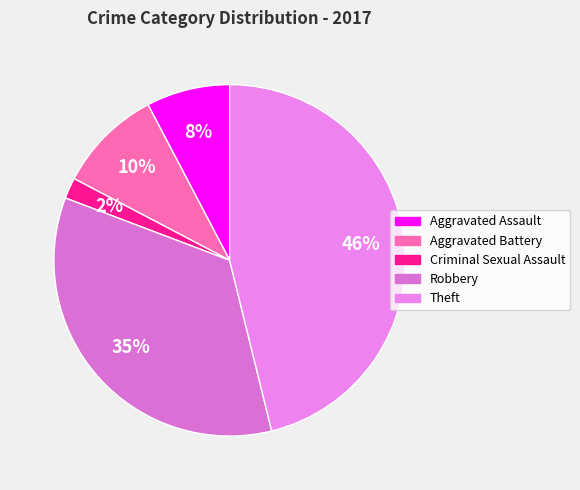

Does any single category account for the majority?

No